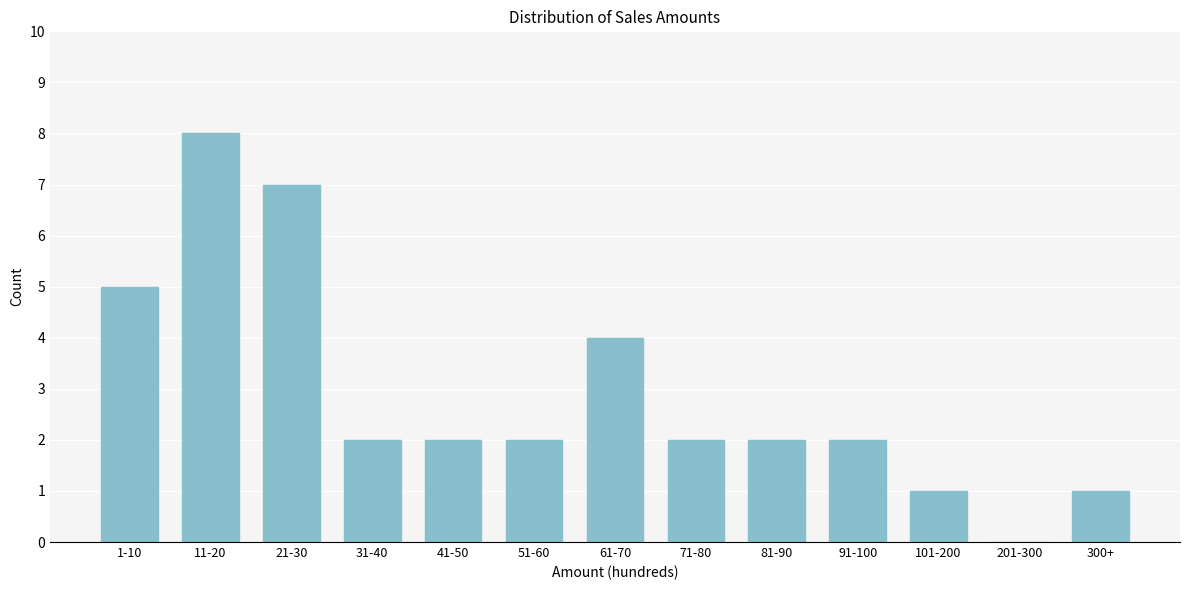

Reading right to left, transcribe all the data shown in this chart.

300+=1	201-300=0	101-200=1	91-100=2	81-90=2	71-80=2	61-70=4	51-60=2	41-50=2	31-40=2	21-30=7	11-20=8	1-10=5